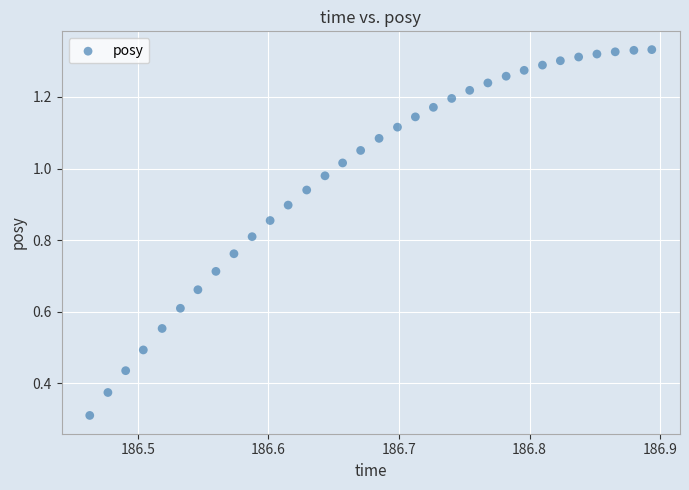

What Y value in the scatter plot is closest to 0?

0.3